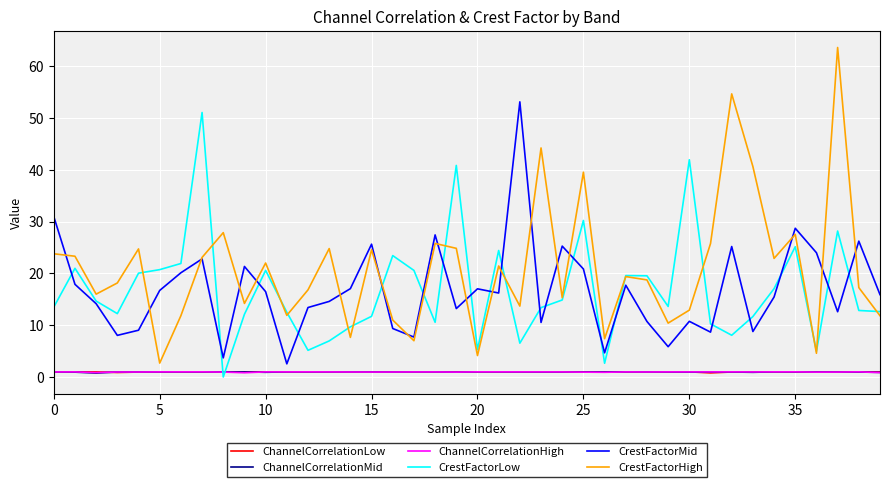

Which series has the largest range (max minus min)?

CrestFactorHigh